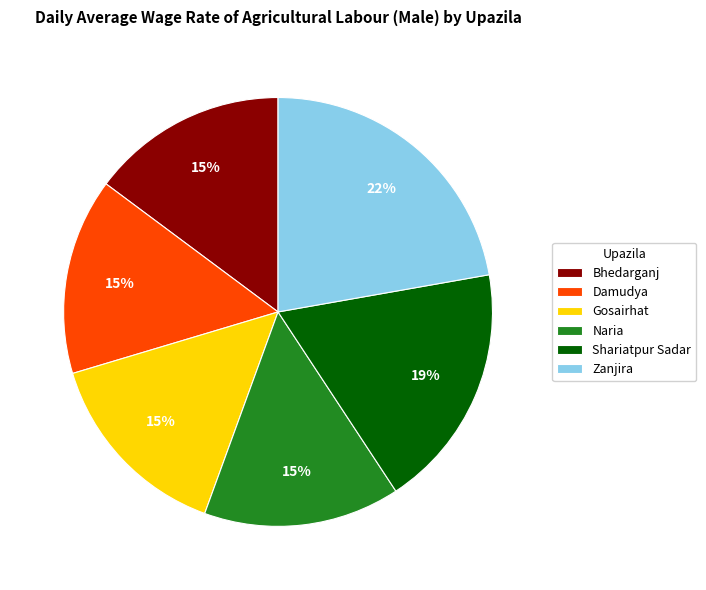

Which slice is the largest?

Zanjira